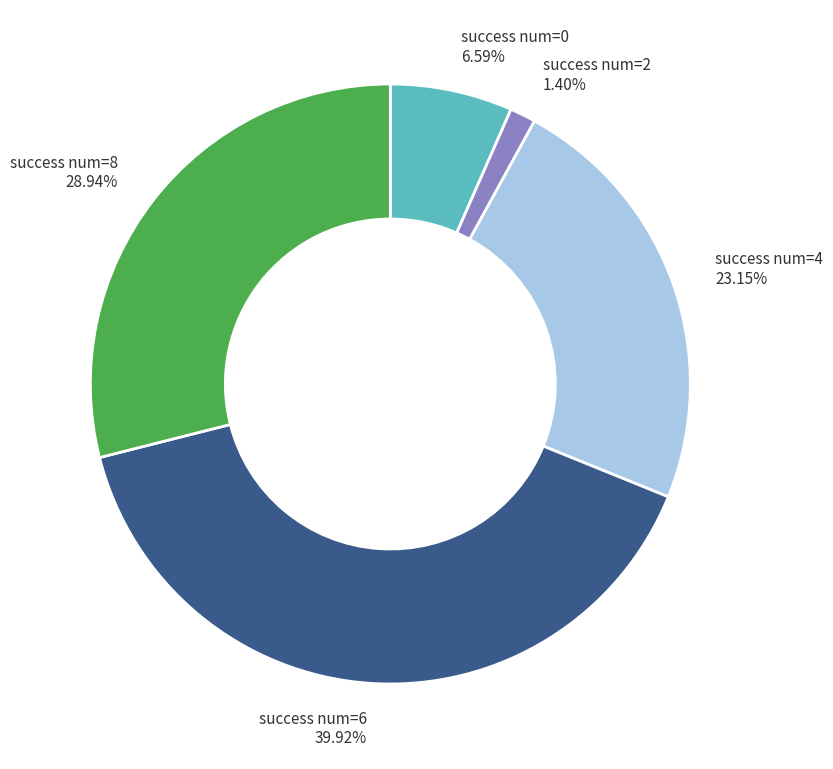

Does any single category account for the majority?

No